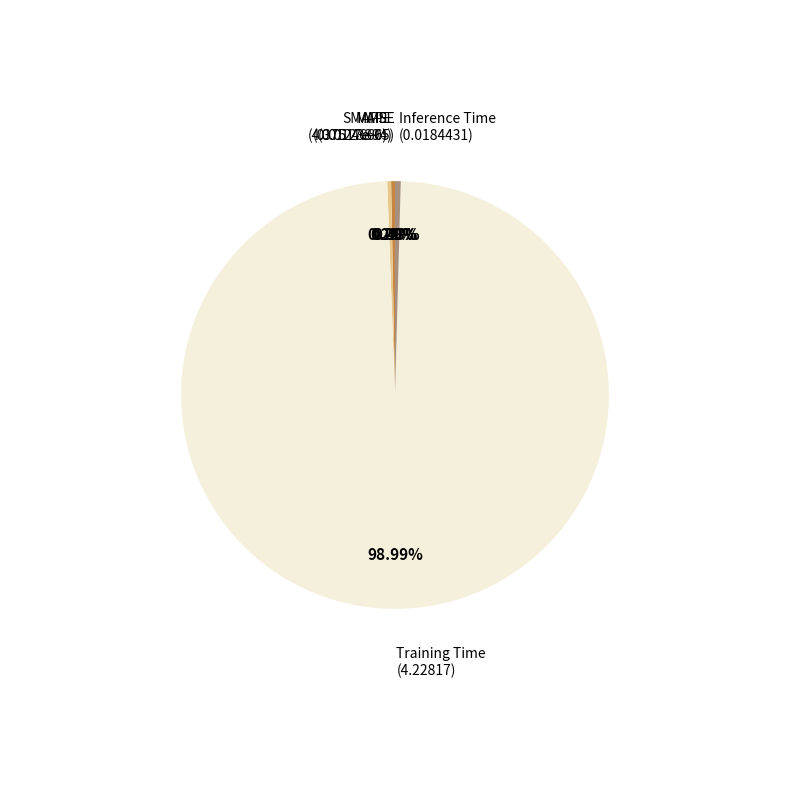

Is there a majority slice in this chart?

Yes